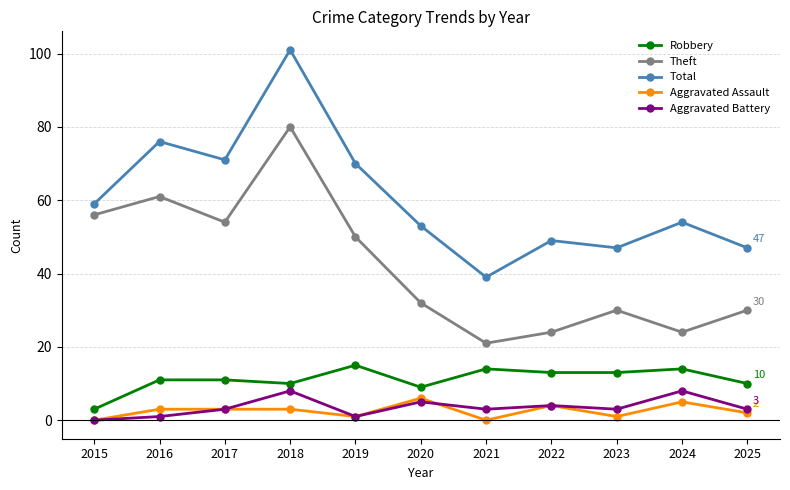

Count the number of data series in this chart.

5